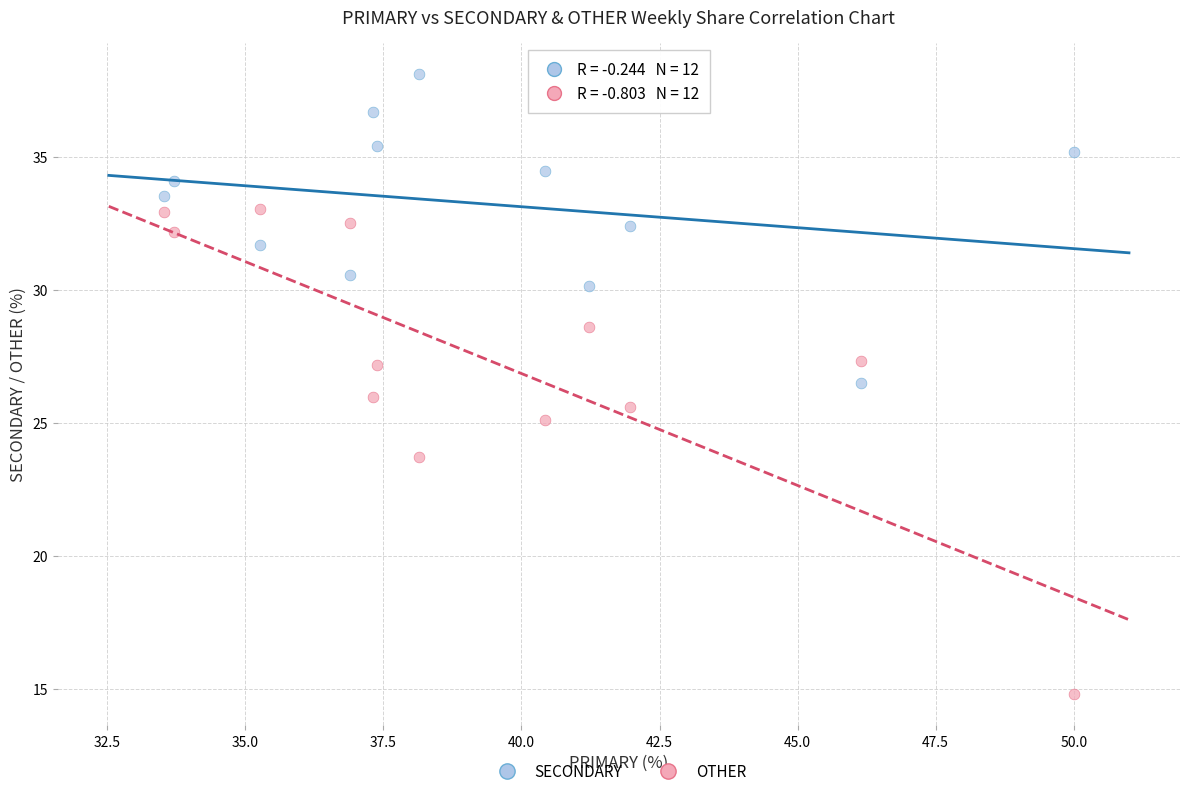

Which series reaches the maximum Y coordinate?

SECONDARY